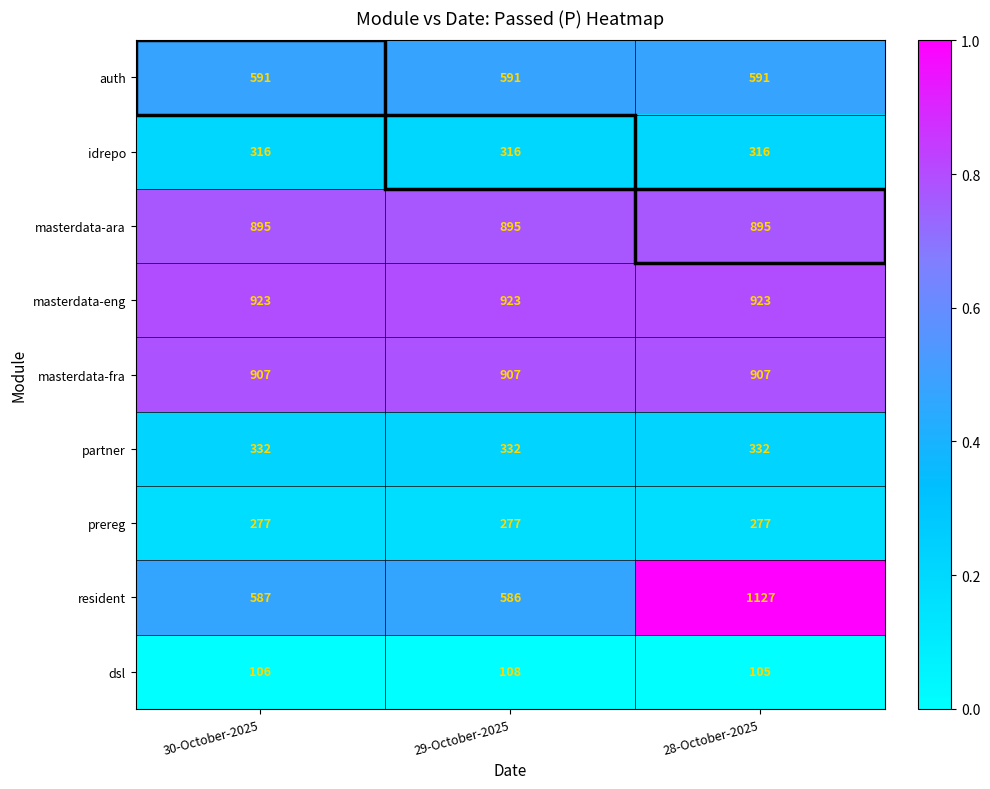

The masterdata-eng series shows 1471 at 28-October-2025. True or false?

False